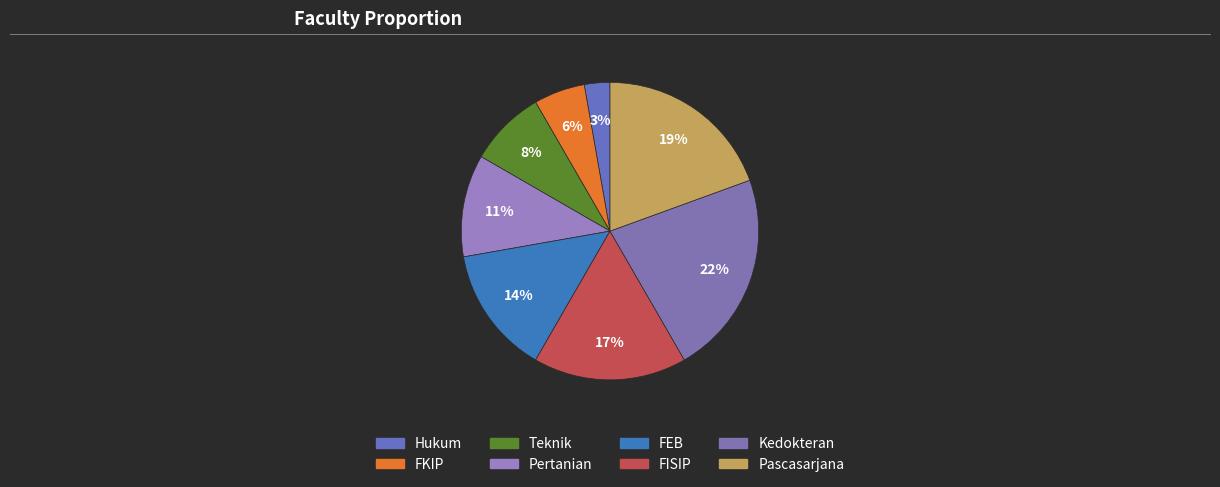

Which has a higher value, FKIP or Hukum?

FKIP